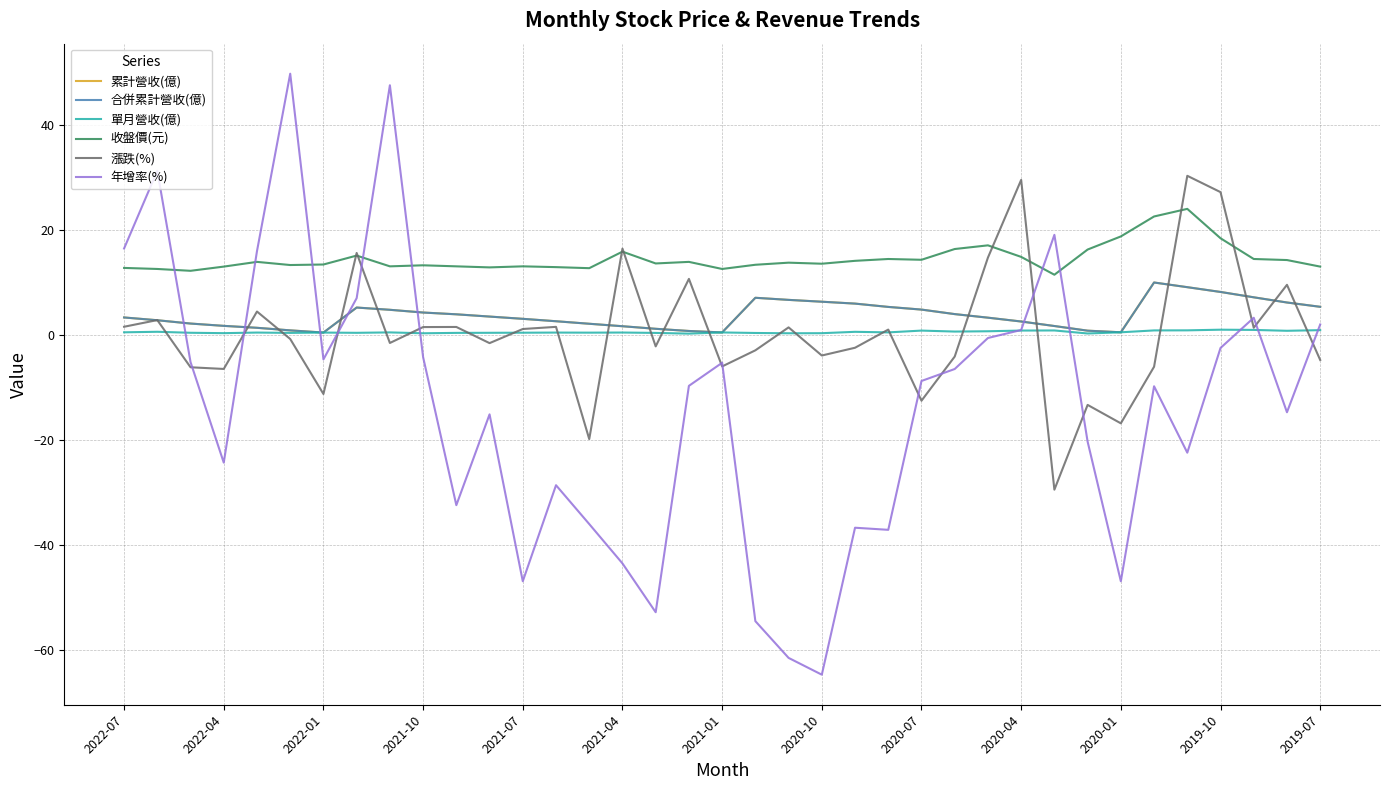

Reading left to right, list all the values displayed in this chart.

累計營收(億): 3.4	2.8	2.2	1.8	1.4	0.9	0.5	5.2	4.8	4.3	4.0	3.5	3.1	2.6	2.2	1.7	1.2	0.8	0.5	7.1	6.7	6.4	6.0	5.4	4.9	4.0	3.3	2.6	1.7	0.8	0.5	10.0	9.1	8.2	7.2	6.2	5.4
合併累計營收(億): 3.4	2.8	2.2	1.8	1.4	0.9	0.5	5.2	4.8	4.3	4.0	3.5	3.1	2.6	2.2	1.7	1.2	0.8	0.5	7.1	6.7	6.4	6.0	5.4	4.9	4.0	3.3	2.6	1.7	0.8	0.5	10.0	9.1	8.2	7.2	6.2	5.4
單月營收(億): 0.5	0.6	0.4	0.4	0.5	0.4	0.5	0.4	0.5	0.3	0.4	0.4	0.5	0.5	0.5	0.5	0.4	0.3	0.5	0.4	0.3	0.4	0.6	0.5	0.9	0.7	0.7	0.9	0.9	0.3	0.5	0.9	0.9	1.0	1.0	0.8	0.9
收盤價(元): 12.8	12.6	12.2	13.1	13.9	13.3	13.4	15.2	13.1	13.3	13.1	12.9	13.1	12.9	12.8	15.9	13.7	13.9	12.6	13.4	13.8	13.6	14.2	14.5	14.3	16.4	17.1	14.9	11.5	16.3	18.8	22.6	24.1	18.4	14.5	14.3	13.1
漲跌(%): 1.6	2.9	-6.1	-6.5	4.5	-0.7	-11.2	15.7	-1.5	1.5	1.6	-1.5	1.2	1.6	-19.8	16.5	-2.1	10.7	-6.0	-2.9	1.5	-3.9	-2.4	1.1	-12.5	-4.1	14.8	29.6	-29.4	-13.3	-16.8	-6.0	30.4	27.2	1.4	9.6	-4.7
年增率(%): 16.5	31.3	-5.1	-24.3	16.0	49.8	-4.6	7.0	47.6	-4.2	-32.4	-15.1	-46.9	-28.6	-36.0	-43.5	-52.8	-9.7	-5.3	-54.5	-61.5	-64.7	-36.7	-37.1	-8.7	-6.5	-0.6	1.0	19.1	-20.3	-46.9	-9.8	-22.4	-2.5	3.3	-14.7	2.0